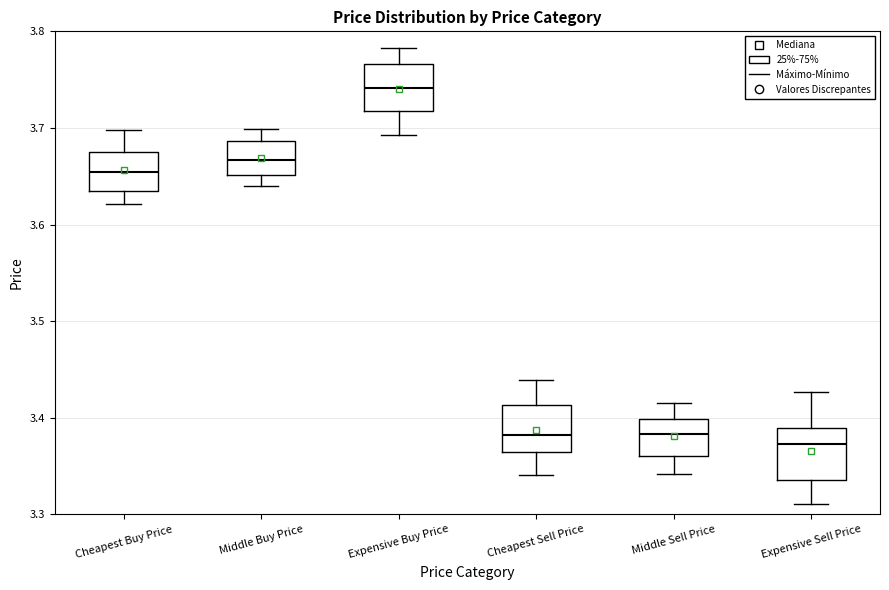

Reading left to right, transcribe this box plot: for each box, give where its median line is, the range the box spans, and where its two whiskers end, as read against the y-axis. The values are not printed on the chart, so give them approximately, as read against the axis.

Cheapest Buy Price: median 3.65, box 3.63 to 3.68, whiskers 3.62 to 3.70
Middle Buy Price: median 3.67, box 3.65 to 3.69, whiskers 3.64 to 3.70
Expensive Buy Price: median 3.74, box 3.72 to 3.77, whiskers 3.69 to 3.78
Cheapest Sell Price: median 3.38, box 3.36 to 3.41, whiskers 3.34 to 3.44
Middle Sell Price: median 3.38, box 3.36 to 3.40, whiskers 3.34 to 3.41
Expensive Sell Price: median 3.37, box 3.34 to 3.39, whiskers 3.31 to 3.43